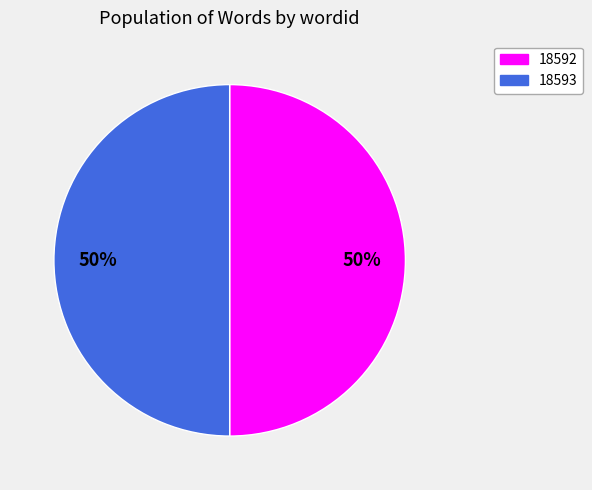

Do 18593 and 18592 together represent more than half of the pie?

Yes